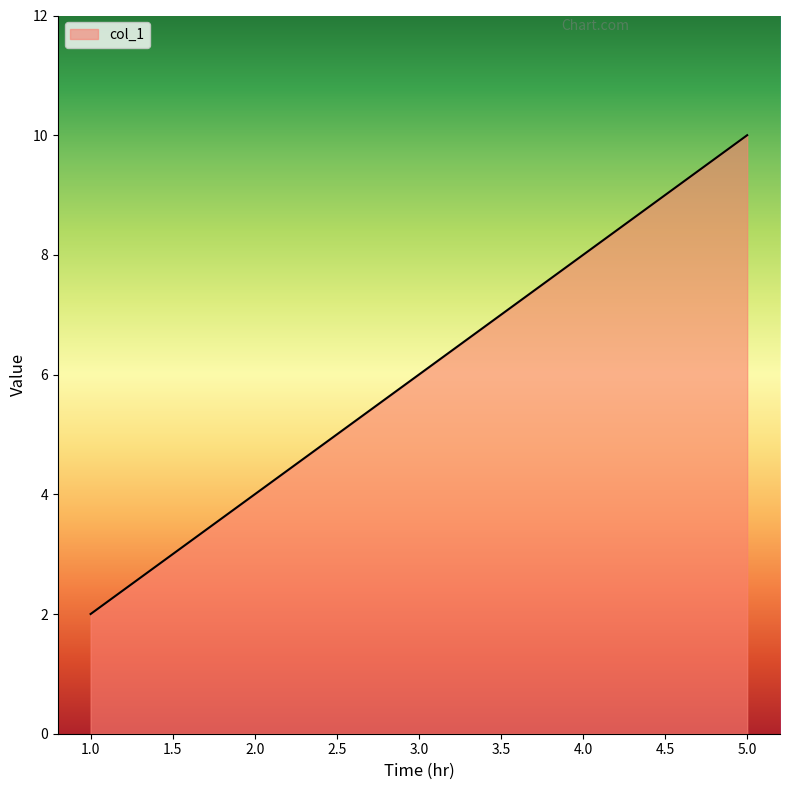

List the labels in order of value, smallest first.

1.0, 2.0, 3.0, 4.0, 5.0